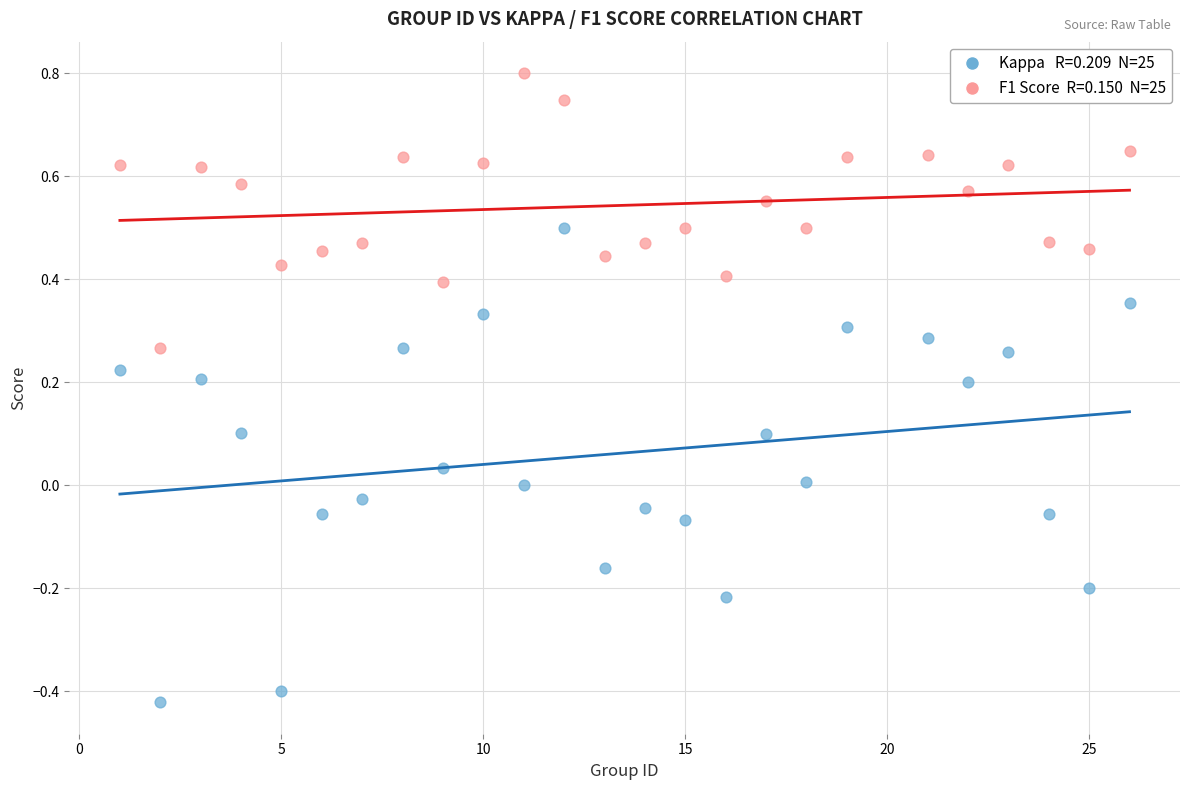

Across all data points, what is the range of X values (max minus min)?

25.0